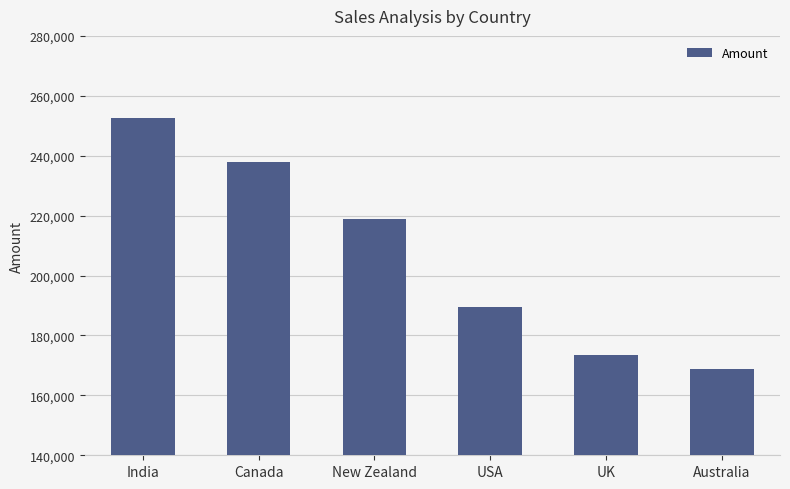

Reading left to right, extract all data points from this chart.

252469	237944	218813	189434	173530	168679